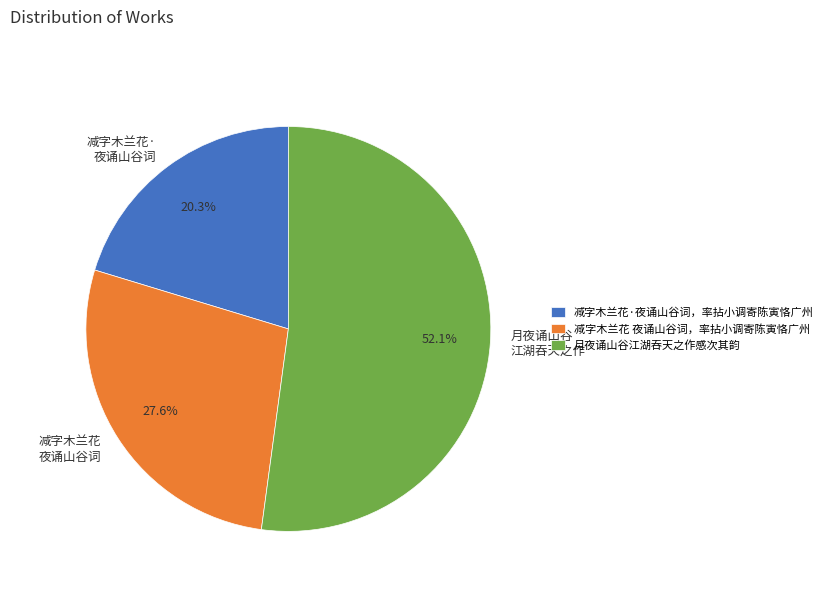

Which has a higher value, 月夜诵山谷 江湖吞天之作 or 减字木兰花· 夜诵山谷词?

月夜诵山谷 江湖吞天之作